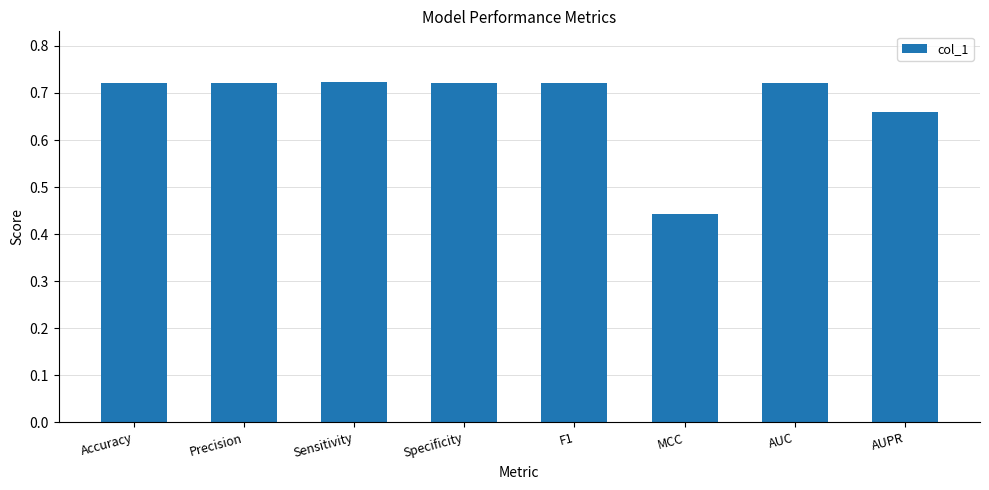

Where is the data nearest to the value 0?

MCC